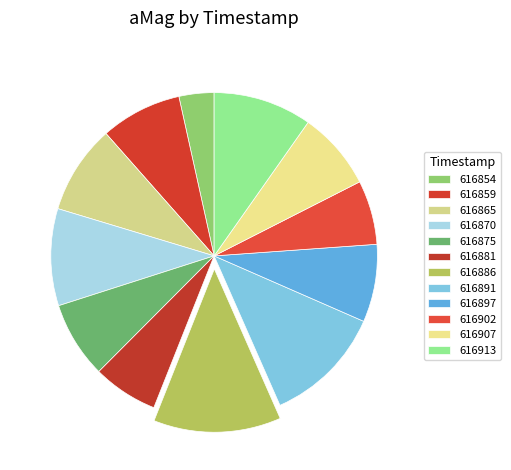

Rank the categories by value from highest to lowest.

1719616886, 1719616891, 1719616913, 1719616870, 1719616865, 1719616859, 1719616907, 1719616897, 1719616875, 1719616881, 1719616902, 1719616854